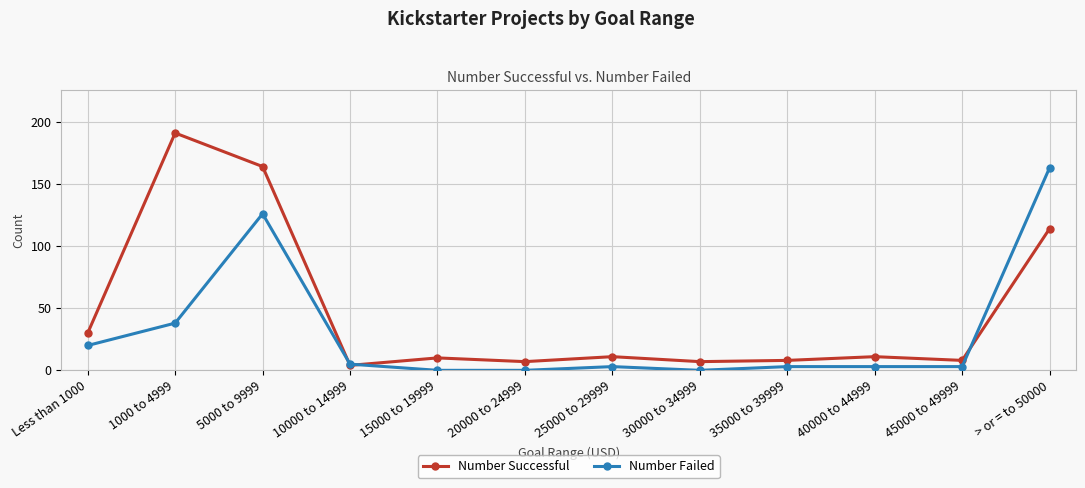

True or false: Number Successful and Number Failed cross at least once.

True